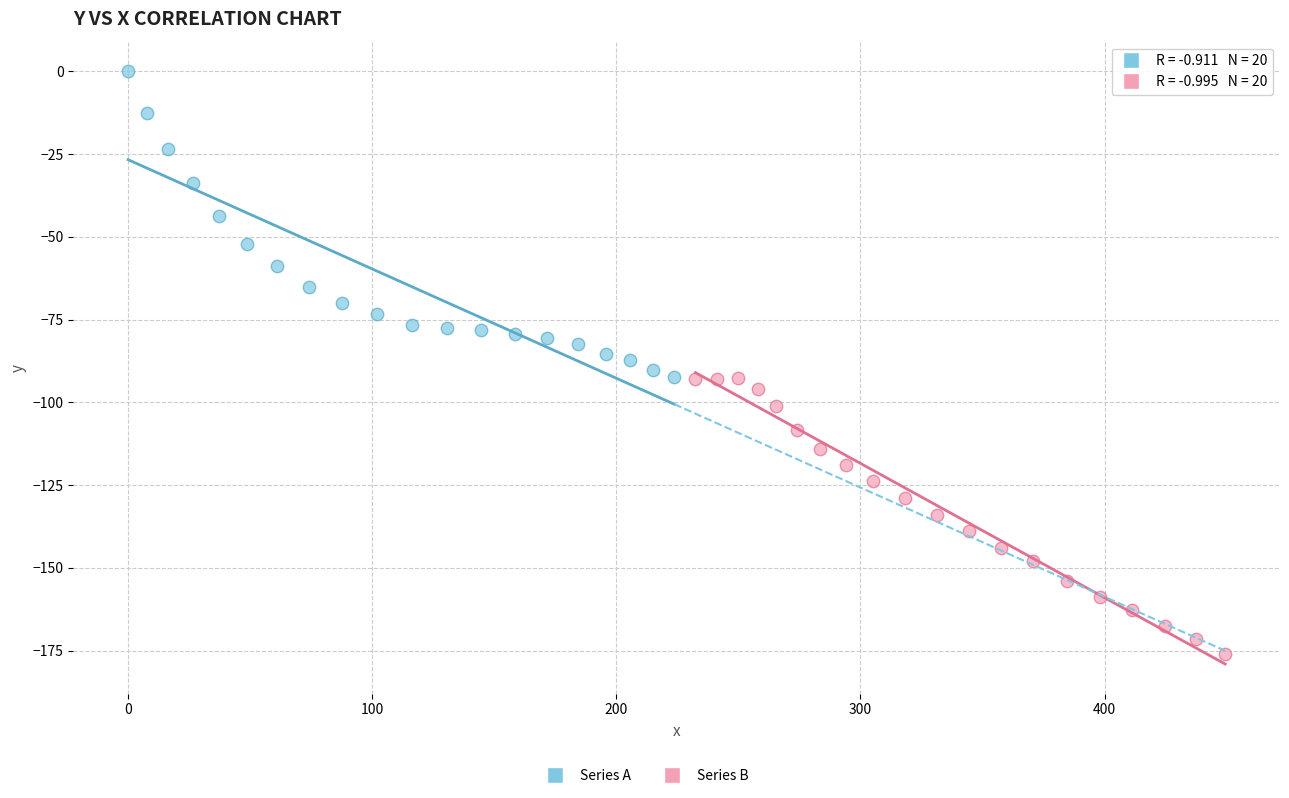

Which series contains the highest Y value?

Series A